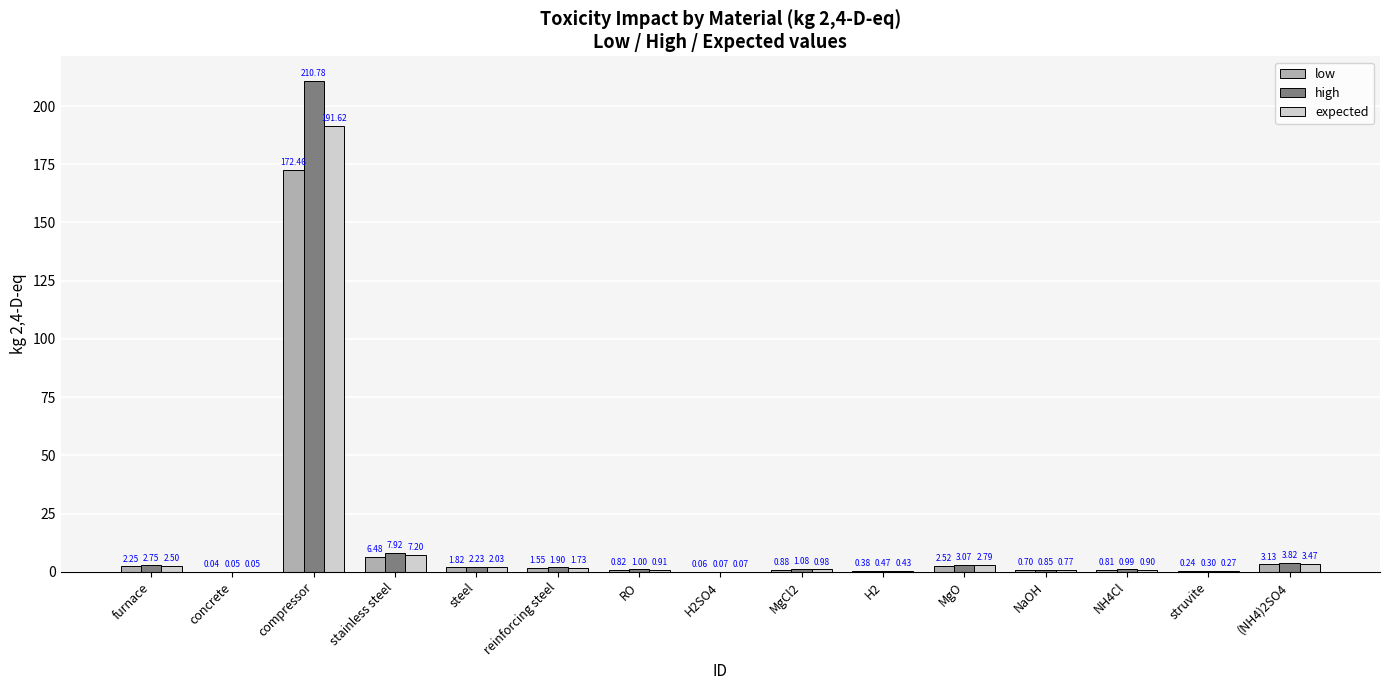

Between stainless steel and MgO, which series saw the biggest shift?

high